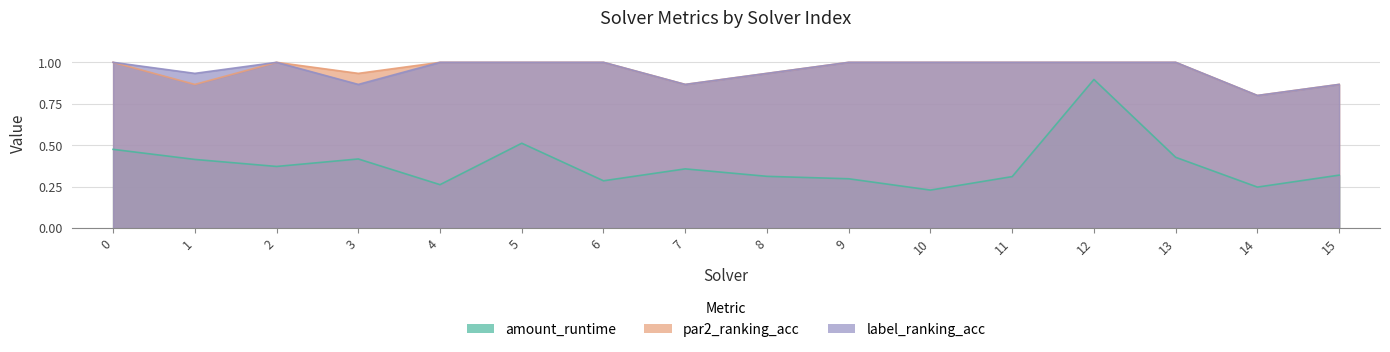

Between 2 and 15, which series saw the biggest shift?

par2_ranking_acc